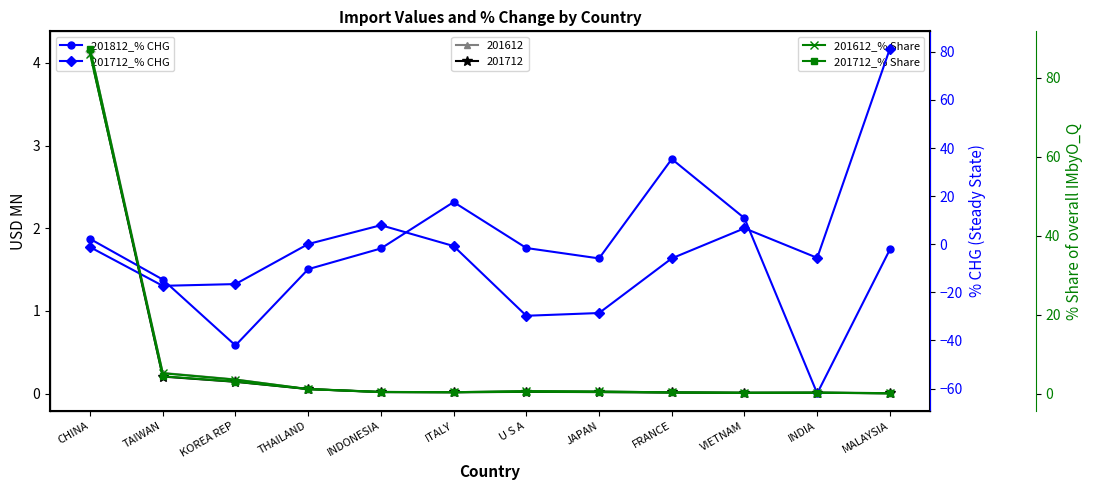

Is it true that 201712_% Share equals 0.5 at THAILAND?

False